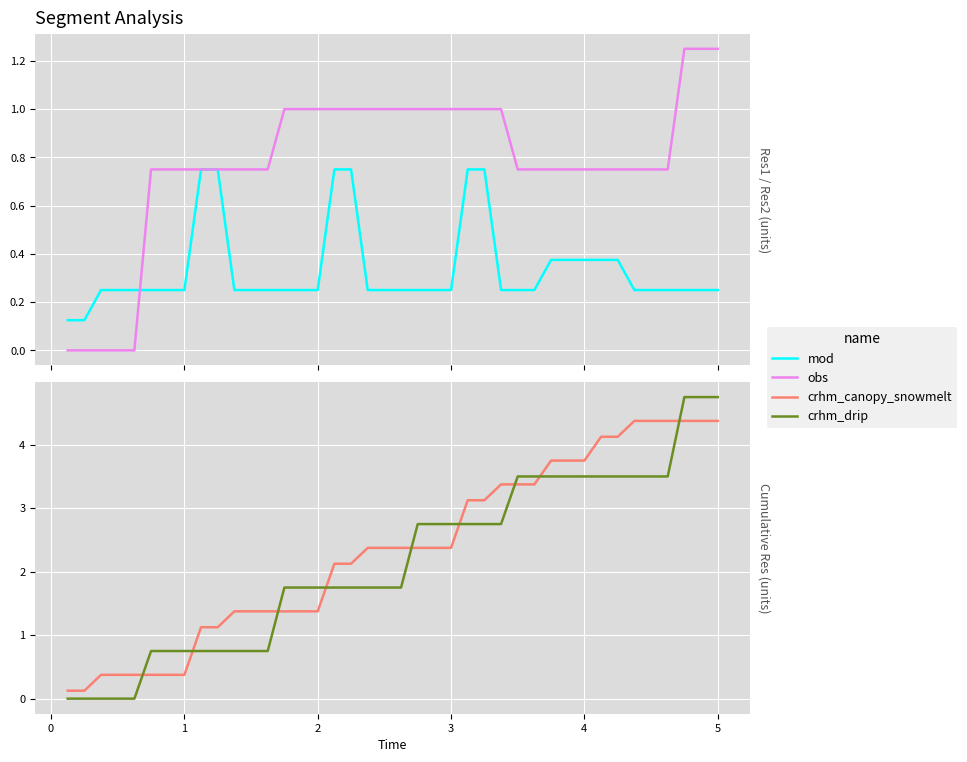

True or false: crhm_drip and crhm_canopy_snowmelt intersect in this chart.

True